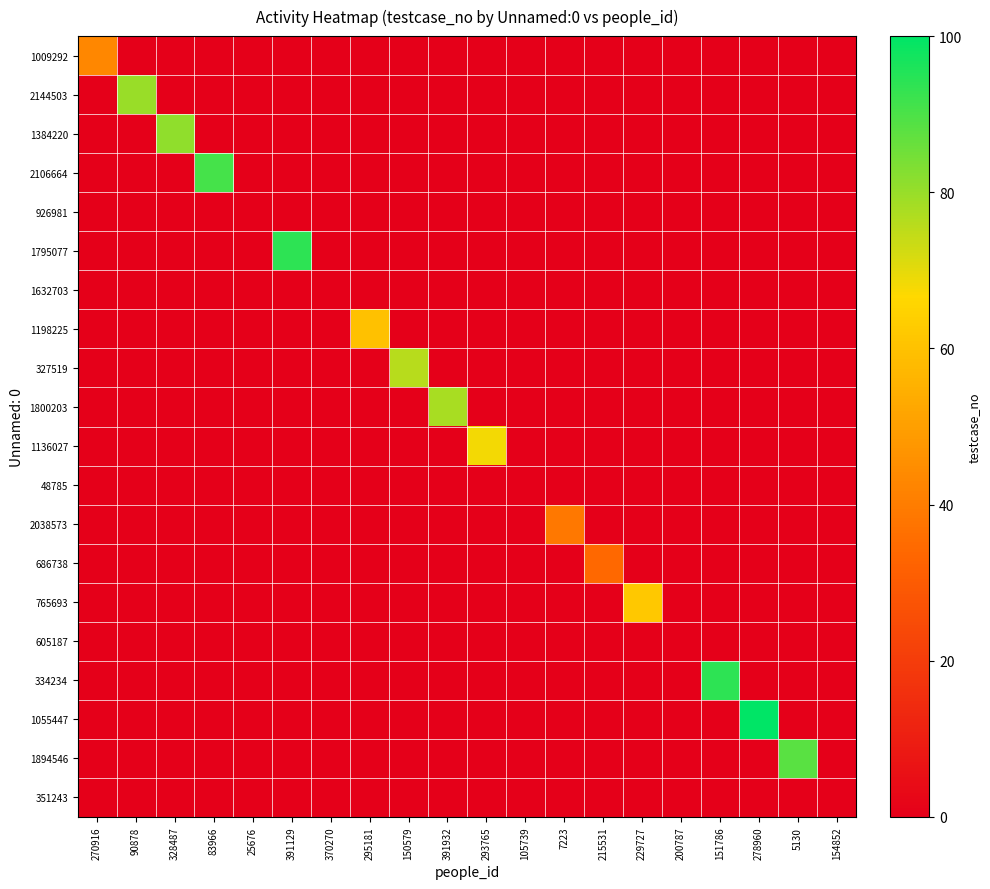

Reading left to right, list all the values displayed in this chart.

1009292: 270916=43	90878=0	328487=0	83966=0	25676=0	391129=0	370270=0	295181=0	150579=0	391932=0	293765=0	105739=0	7223=0	215531=0	229727=0	200787=0	151786=0	278960=0	5130=0	154852=0
2144503: 270916=0	90878=80	328487=0	83966=0	25676=0	391129=0	370270=0	295181=0	150579=0	391932=0	293765=0	105739=0	7223=0	215531=0	229727=0	200787=0	151786=0	278960=0	5130=0	154852=0
1384220: 270916=0	90878=0	328487=81	83966=0	25676=0	391129=0	370270=0	295181=0	150579=0	391932=0	293765=0	105739=0	7223=0	215531=0	229727=0	200787=0	151786=0	278960=0	5130=0	154852=0
2106664: 270916=0	90878=0	328487=0	83966=91	25676=0	391129=0	370270=0	295181=0	150579=0	391932=0	293765=0	105739=0	7223=0	215531=0	229727=0	200787=0	151786=0	278960=0	5130=0	154852=0
926981: 270916=0	90878=0	328487=0	83966=0	25676=0	391129=0	370270=0	295181=0	150579=0	391932=0	293765=0	105739=0	7223=0	215531=0	229727=0	200787=0	151786=0	278960=0	5130=0	154852=0
1795077: 270916=0	90878=0	328487=0	83966=0	25676=0	391129=94	370270=0	295181=0	150579=0	391932=0	293765=0	105739=0	7223=0	215531=0	229727=0	200787=0	151786=0	278960=0	5130=0	154852=0
1632703: 270916=0	90878=0	328487=0	83966=0	25676=0	391129=0	370270=0	295181=0	150579=0	391932=0	293765=0	105739=0	7223=0	215531=0	229727=0	200787=0	151786=0	278960=0	5130=0	154852=0
1198225: 270916=0	90878=0	328487=0	83966=0	25676=0	391129=0	370270=0	295181=60	150579=0	391932=0	293765=0	105739=0	7223=0	215531=0	229727=0	200787=0	151786=0	278960=0	5130=0	154852=0
327519: 270916=0	90878=0	328487=0	83966=0	25676=0	391129=0	370270=0	295181=0	150579=76	391932=0	293765=0	105739=0	7223=0	215531=0	229727=0	200787=0	151786=0	278960=0	5130=0	154852=0
1800203: 270916=0	90878=0	328487=0	83966=0	25676=0	391129=0	370270=0	295181=0	150579=0	391932=78	293765=0	105739=0	7223=0	215531=0	229727=0	200787=0	151786=0	278960=0	5130=0	154852=0
1136027: 270916=0	90878=0	328487=0	83966=0	25676=0	391129=0	370270=0	295181=0	150579=0	391932=0	293765=68	105739=0	7223=0	215531=0	229727=0	200787=0	151786=0	278960=0	5130=0	154852=0
48785: 270916=0	90878=0	328487=0	83966=0	25676=0	391129=0	370270=0	295181=0	150579=0	391932=0	293765=0	105739=0	7223=0	215531=0	229727=0	200787=0	151786=0	278960=0	5130=0	154852=0
2038573: 270916=0	90878=0	328487=0	83966=0	25676=0	391129=0	370270=0	295181=0	150579=0	391932=0	293765=0	105739=0	7223=39	215531=0	229727=0	200787=0	151786=0	278960=0	5130=0	154852=0
686738: 270916=0	90878=0	328487=0	83966=0	25676=0	391129=0	370270=0	295181=0	150579=0	391932=0	293765=0	105739=0	7223=0	215531=34	229727=0	200787=0	151786=0	278960=0	5130=0	154852=0
765693: 270916=0	90878=0	328487=0	83966=0	25676=0	391129=0	370270=0	295181=0	150579=0	391932=0	293765=0	105739=0	7223=0	215531=0	229727=62	200787=0	151786=0	278960=0	5130=0	154852=0
605187: 270916=0	90878=0	328487=0	83966=0	25676=0	391129=0	370270=0	295181=0	150579=0	391932=0	293765=0	105739=0	7223=0	215531=0	229727=0	200787=0	151786=0	278960=0	5130=0	154852=0
334234: 270916=0	90878=0	328487=0	83966=0	25676=0	391129=0	370270=0	295181=0	150579=0	391932=0	293765=0	105739=0	7223=0	215531=0	229727=0	200787=0	151786=94	278960=0	5130=0	154852=0
1055447: 270916=0	90878=0	328487=0	83966=0	25676=0	391129=0	370270=0	295181=0	150579=0	391932=0	293765=0	105739=0	7223=0	215531=0	229727=0	200787=0	151786=0	278960=100	5130=0	154852=0
1894546: 270916=0	90878=0	328487=0	83966=0	25676=0	391129=0	370270=0	295181=0	150579=0	391932=0	293765=0	105739=0	7223=0	215531=0	229727=0	200787=0	151786=0	278960=0	5130=88	154852=0
351243: 270916=0	90878=0	328487=0	83966=0	25676=0	391129=0	370270=0	295181=0	150579=0	391932=0	293765=0	105739=0	7223=0	215531=0	229727=0	200787=0	151786=0	278960=0	5130=0	154852=0